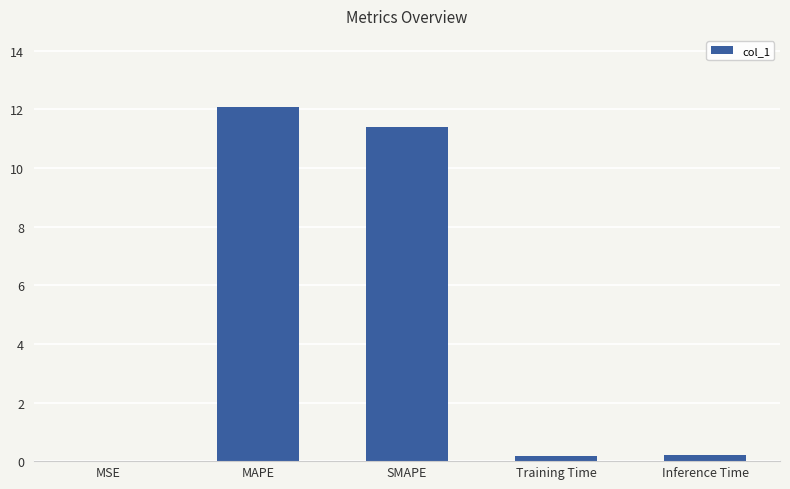

At which label is the value closest to 6?

SMAPE